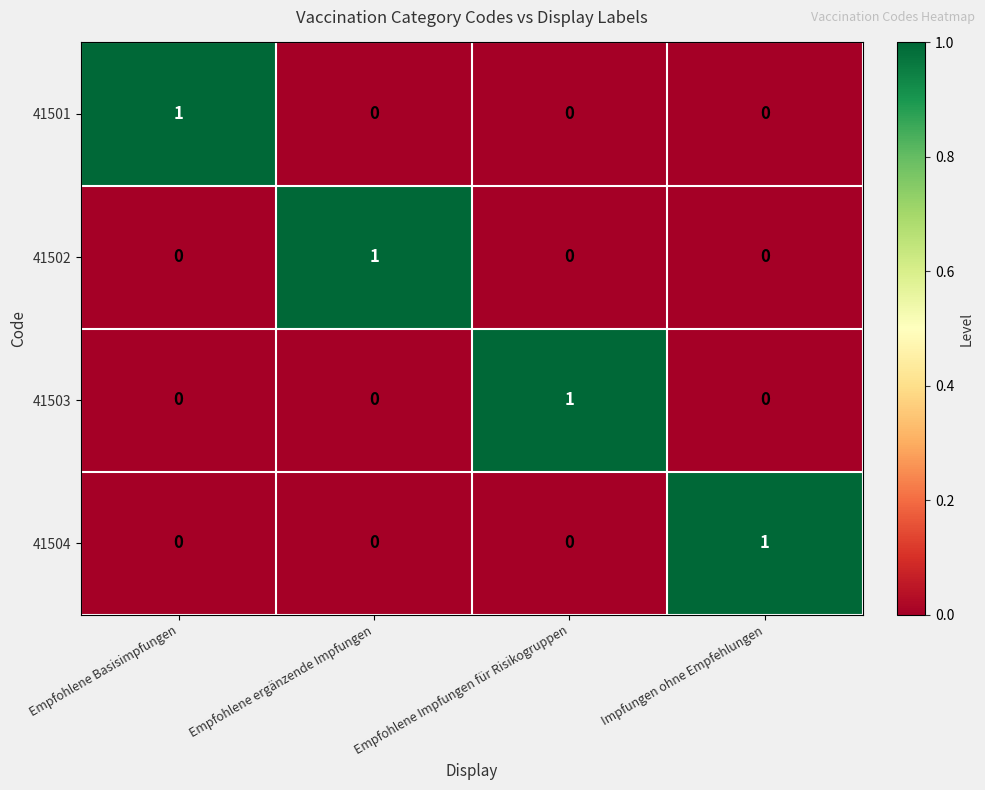

At which label does 41503 reach its peak?

Empfohlene Impfungen für Risikogruppen